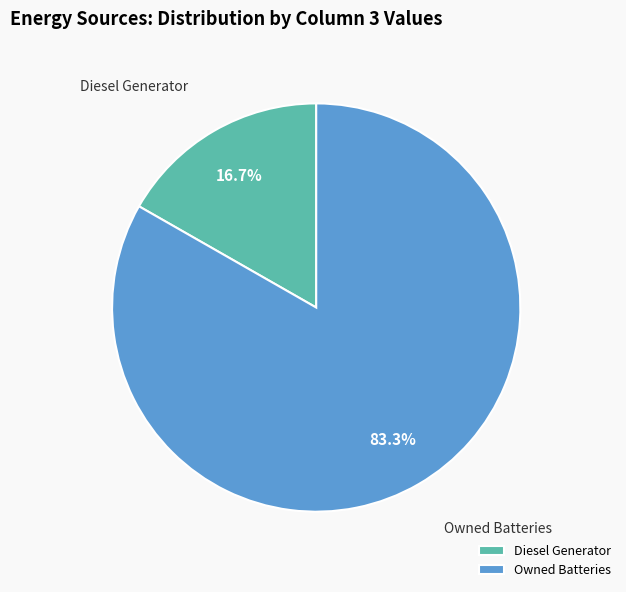

To the nearest percent, what is the average slice percentage?

50%